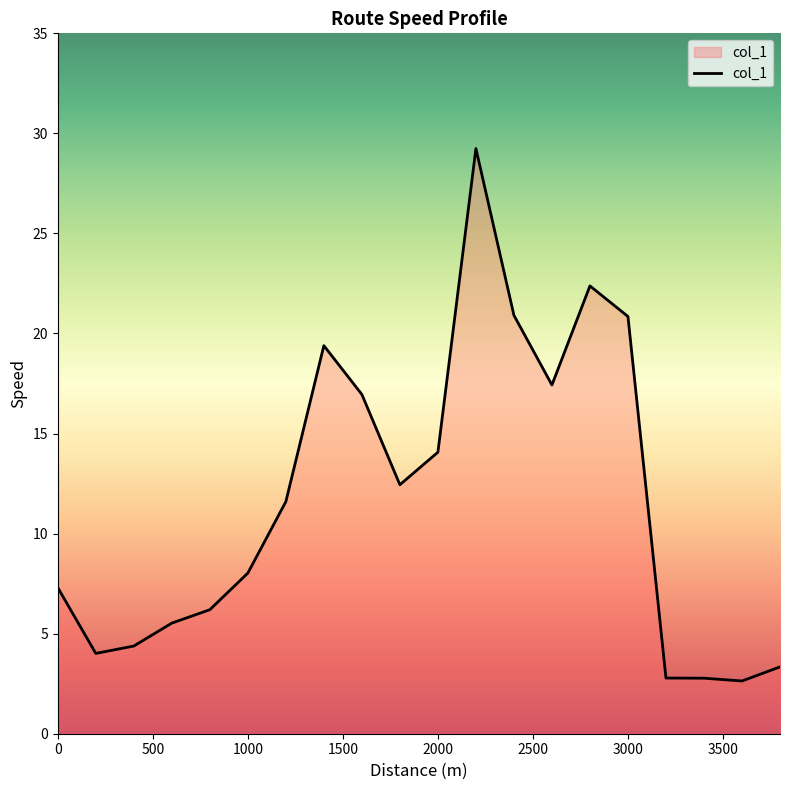

What is the greatest value displayed?

29.2